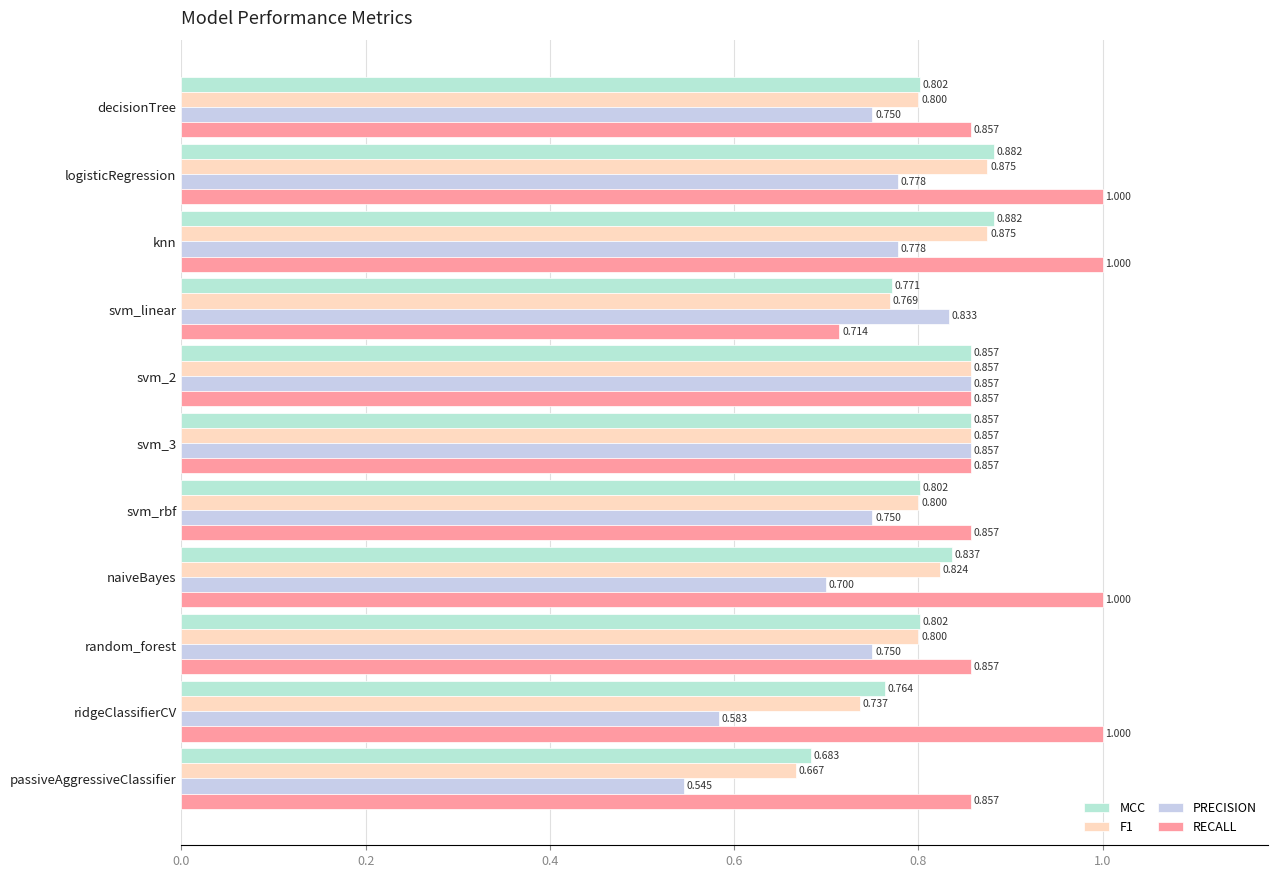

How many categories are shown in the chart?

11